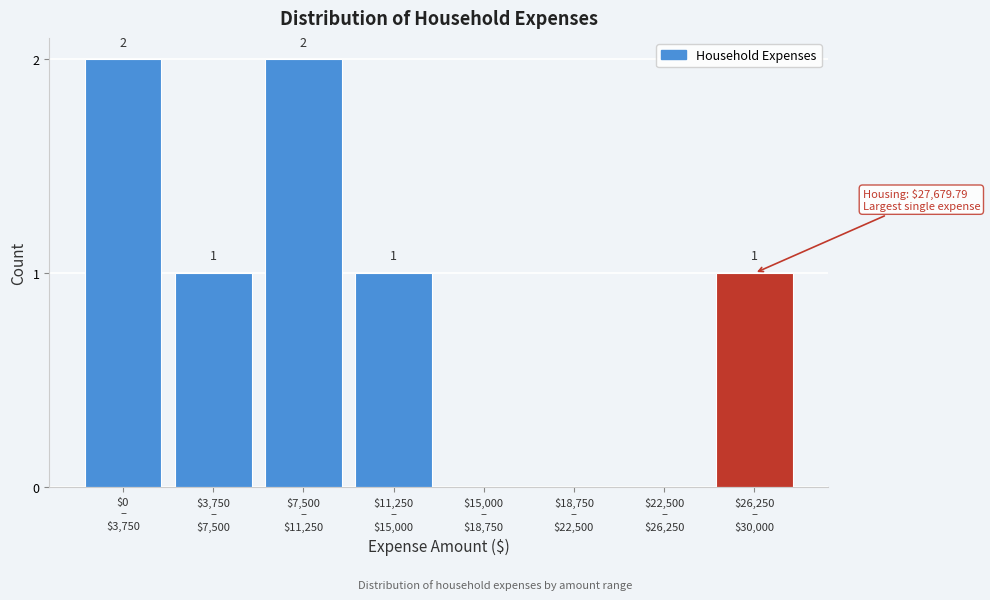

How many values are between 0 and 2?

8